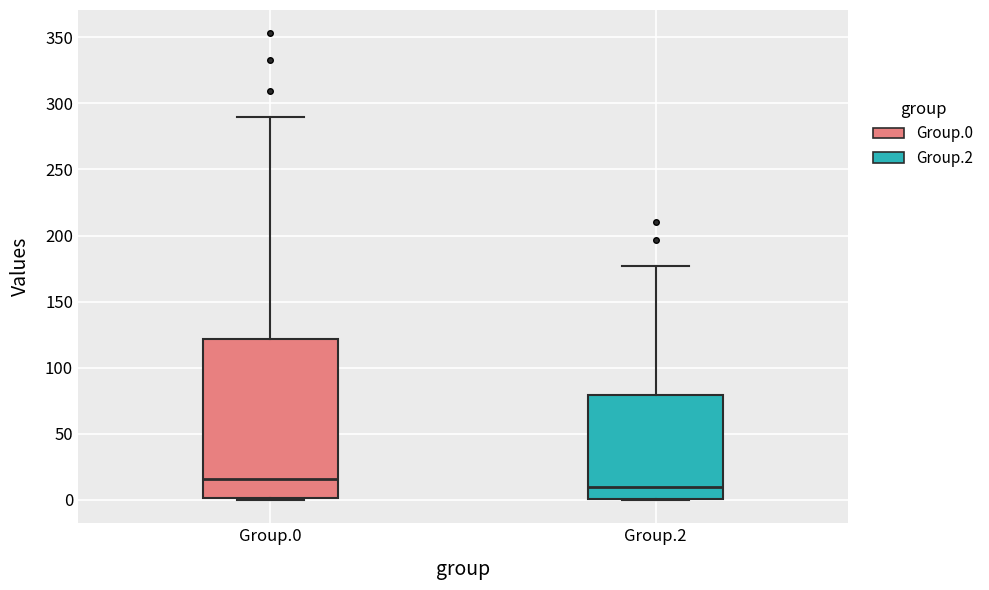

Which box is the tallest, from its lower edge to its upper edge?

Group.0